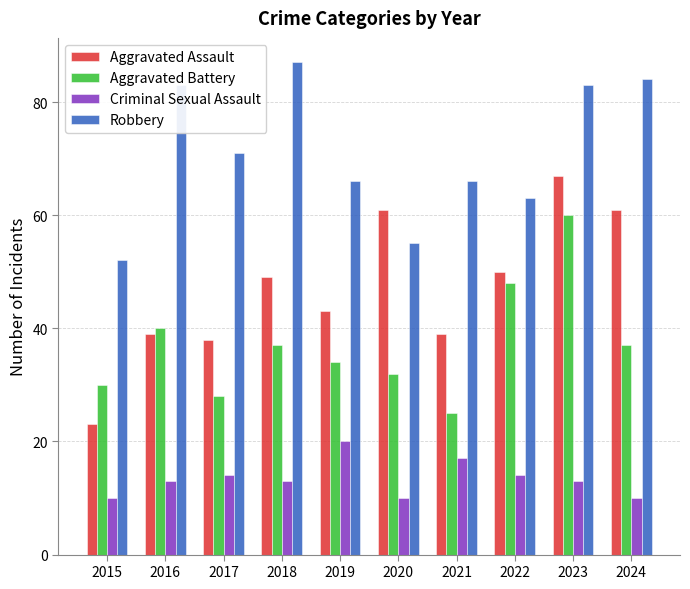

The Criminal Sexual Assault series shows 14 at 2022. True or false?

True